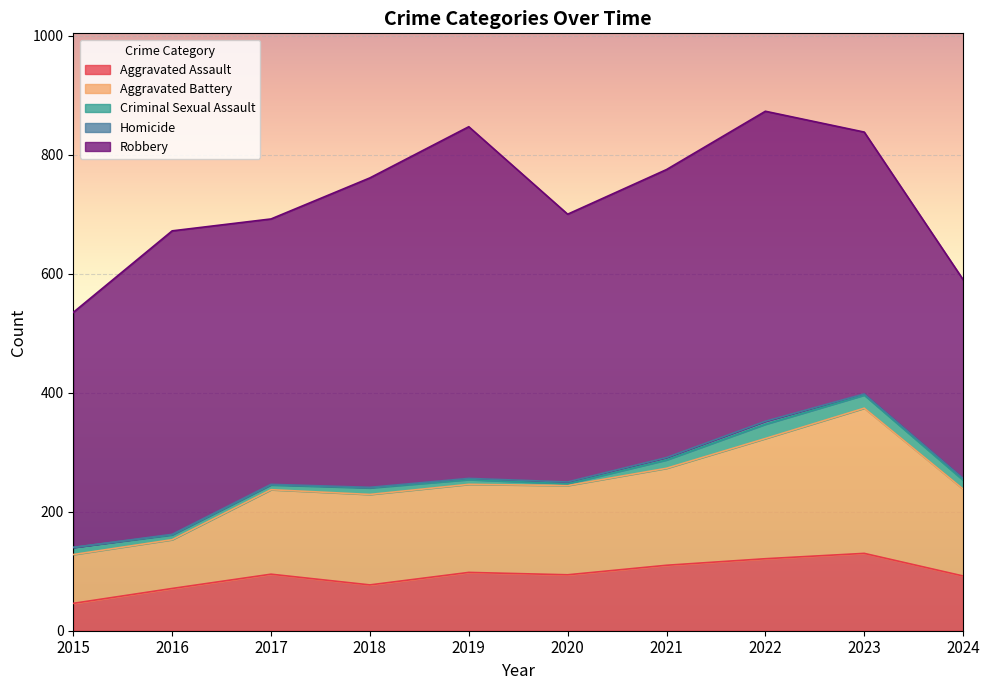

In Robbery, how many points are lower than both neighbors (excluding endpoints)?

2